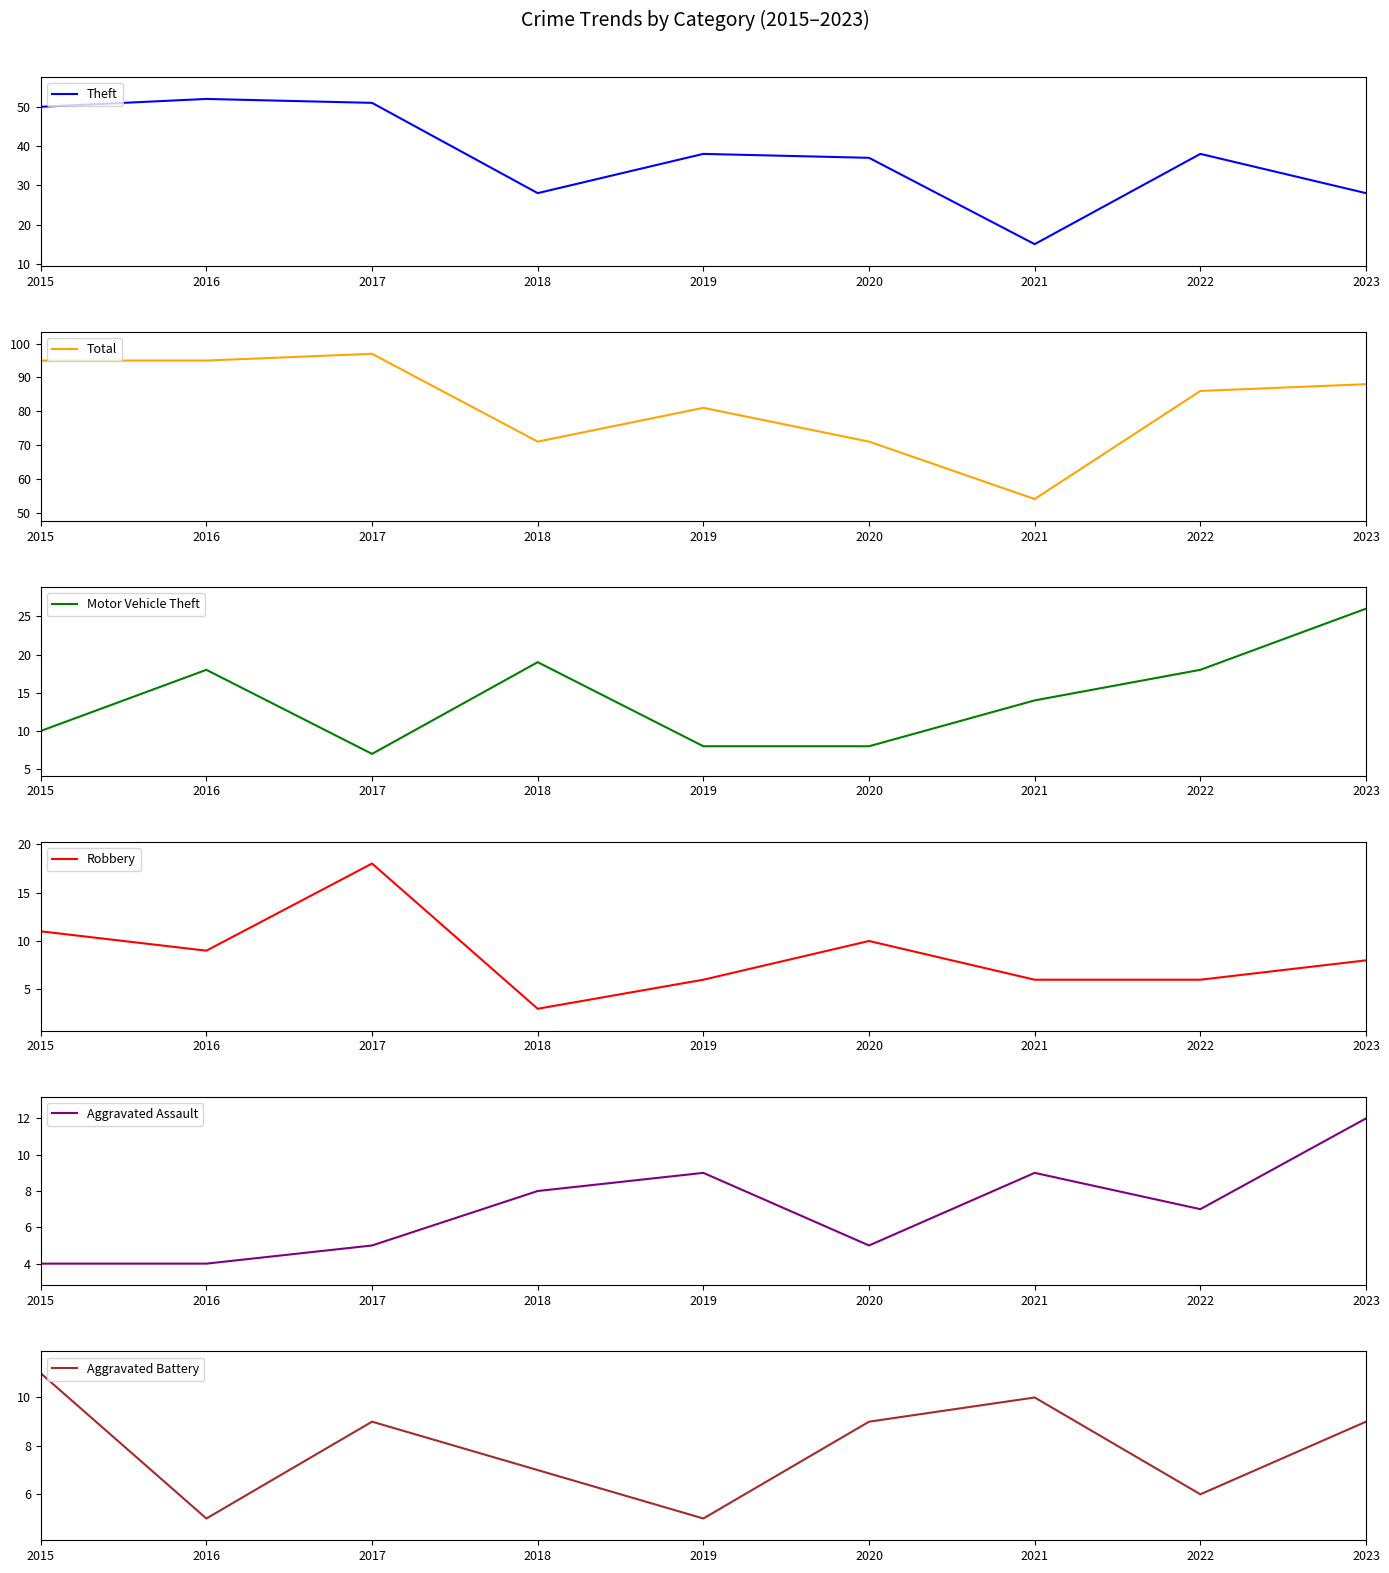

Reading left to right, list all the values displayed in this chart.

Theft: 50	52	51	28	38	37	15	38	28
Total: 95	95	97	71	81	71	54	86	88
Motor Vehicle Theft: 10	18	7	19	8	8	14	18	26
Robbery: 11	9	18	3	6	10	6	6	8
Aggravated Assault: 4	4	5	8	9	5	9	7	12
Aggravated Battery: 11	5	9	7	5	9	10	6	9